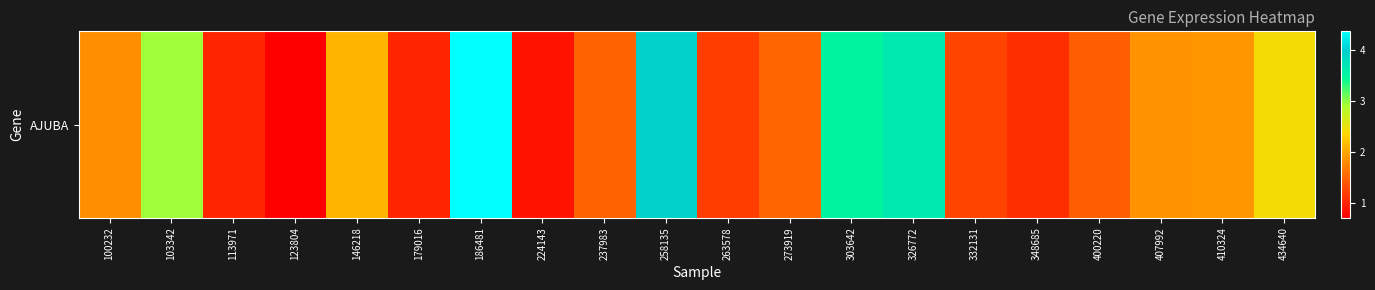

Reading right to left, what are all the values shown in this chart?

434640=2.4	410324=1.9	407992=1.9	400220=1.5	348685=1.1	332131=1.3	326772=3.7	303642=3.5	273919=1.5	263578=1.2	258135=3.9	237983=1.5	224143=0.9	186481=4.4	179016=1.0	146218=2.1	123804=0.7	113971=1.0	103342=2.9	100232=1.8